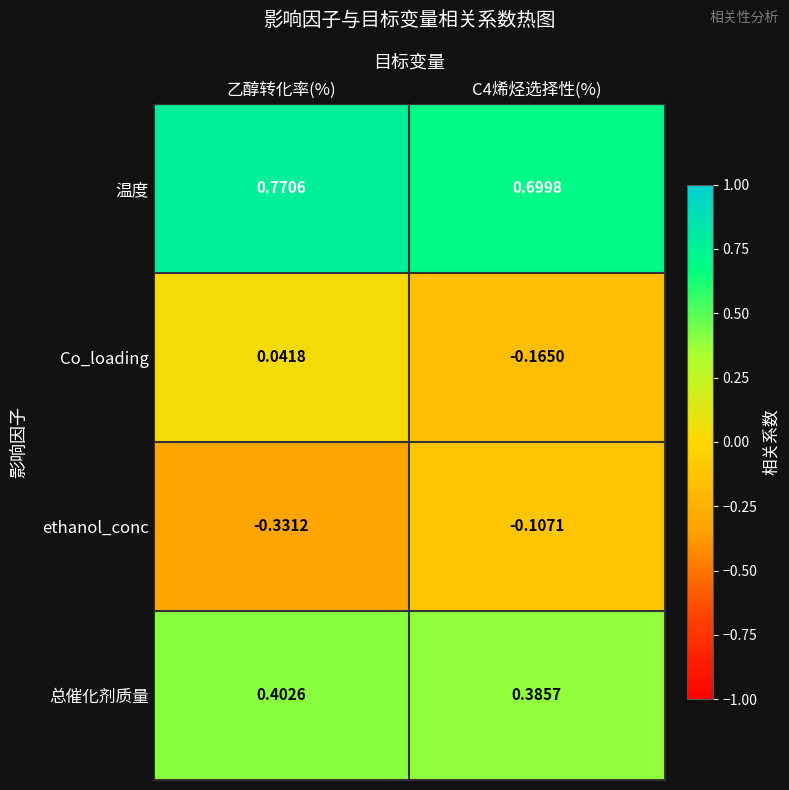

Which series has the largest total across all categories?

温度